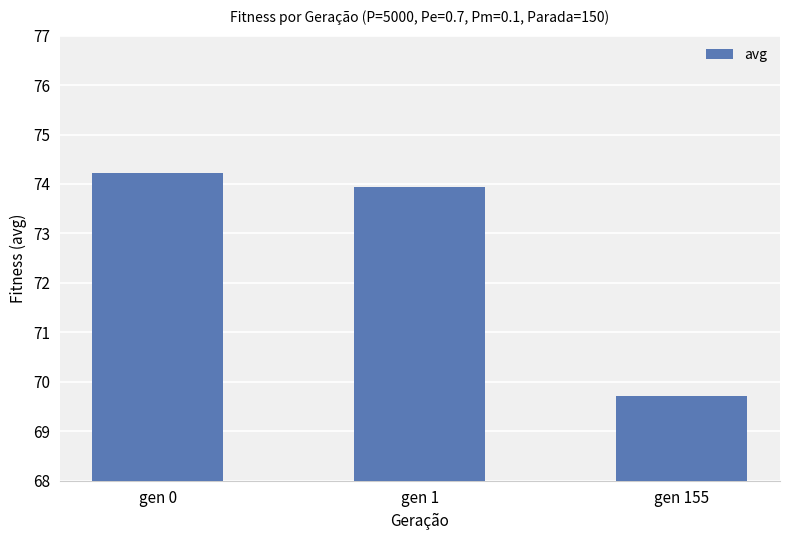

What is the change in value from gen 1 to gen 155?

-4.2